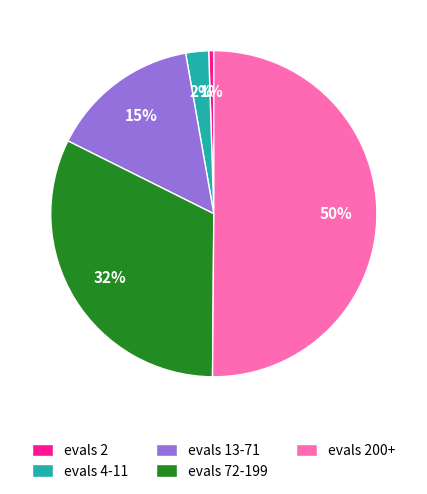

What percentage is the evals 2 slice, to the nearest percent?

1%